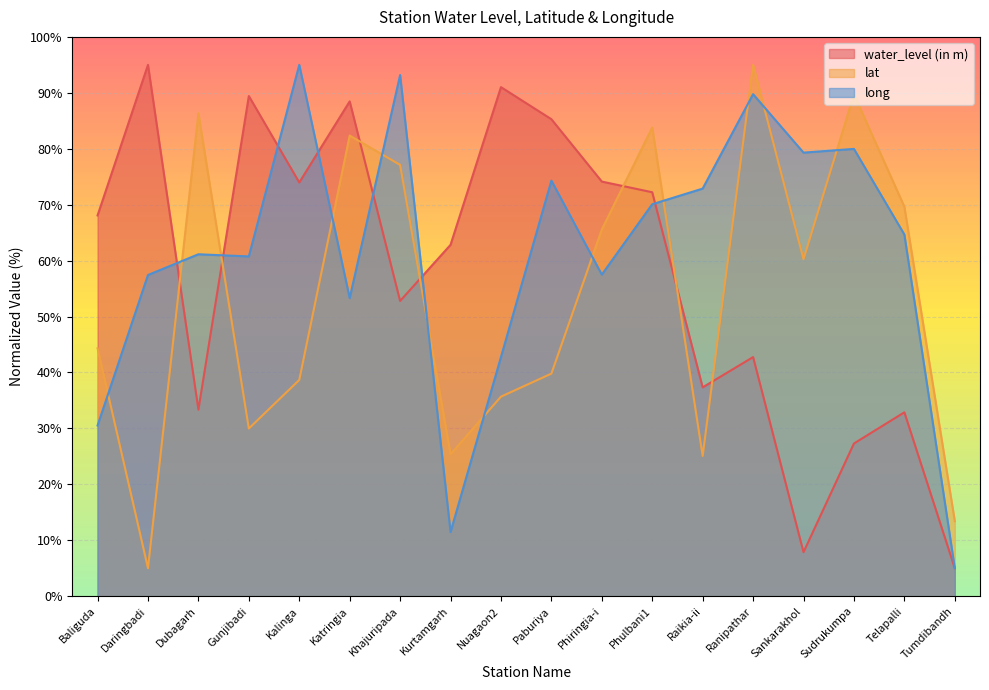

List the series in order of their peak value, lowest first.

water_level (in m), lat, long